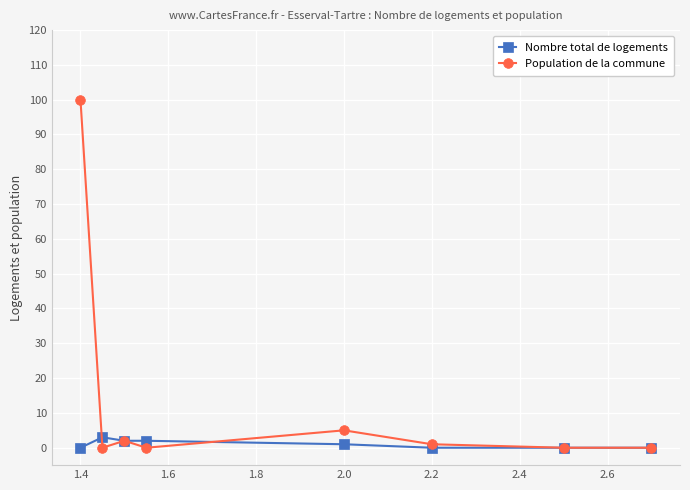

Reading right to left, list all the values displayed in this chart.

Nombre total de logements: 0	0	0	1	2	2	3	0
Population de la commune: 0	0	1	5	0	2	0	100